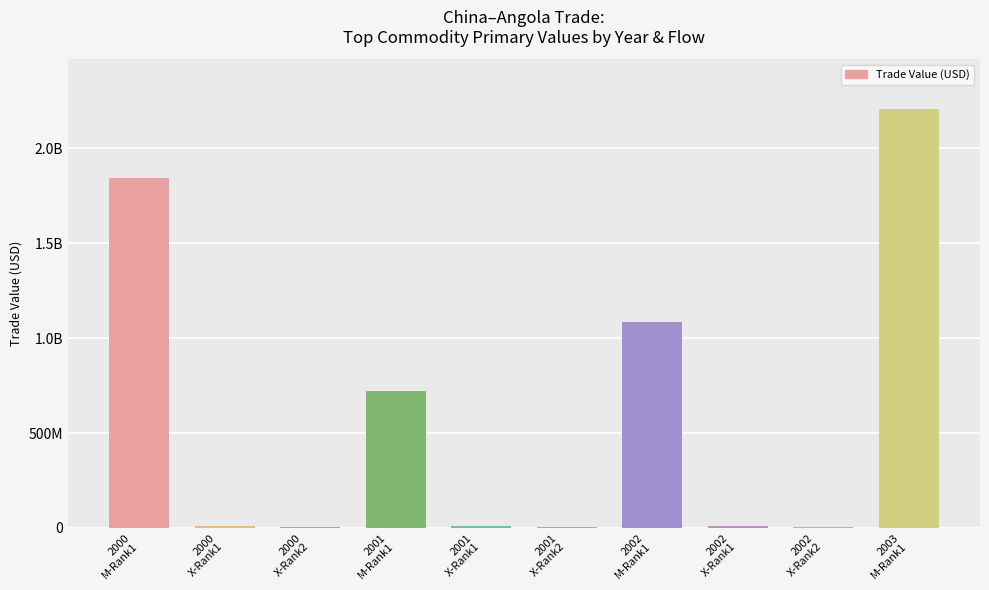

What is the value of the 10th bar from the left?

2205654993